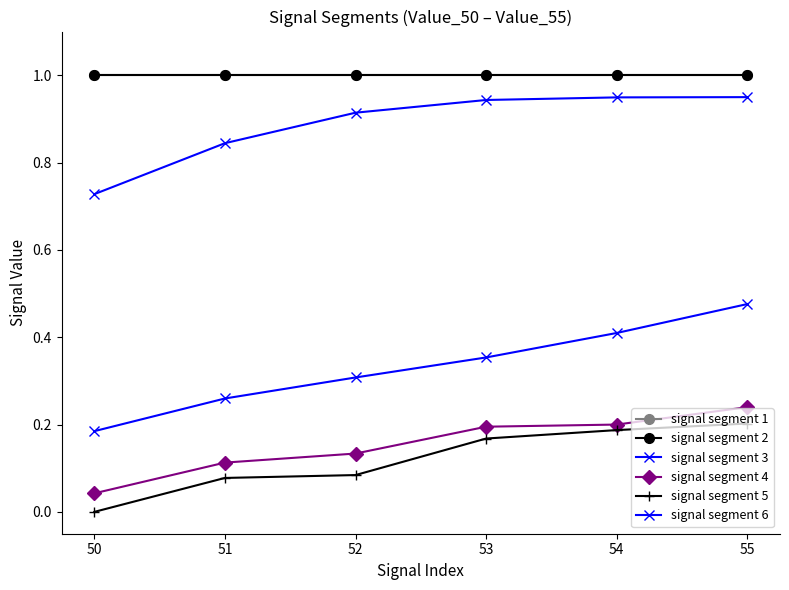

True or false: signal segment 5 has more than 1 interior local peaks.

False